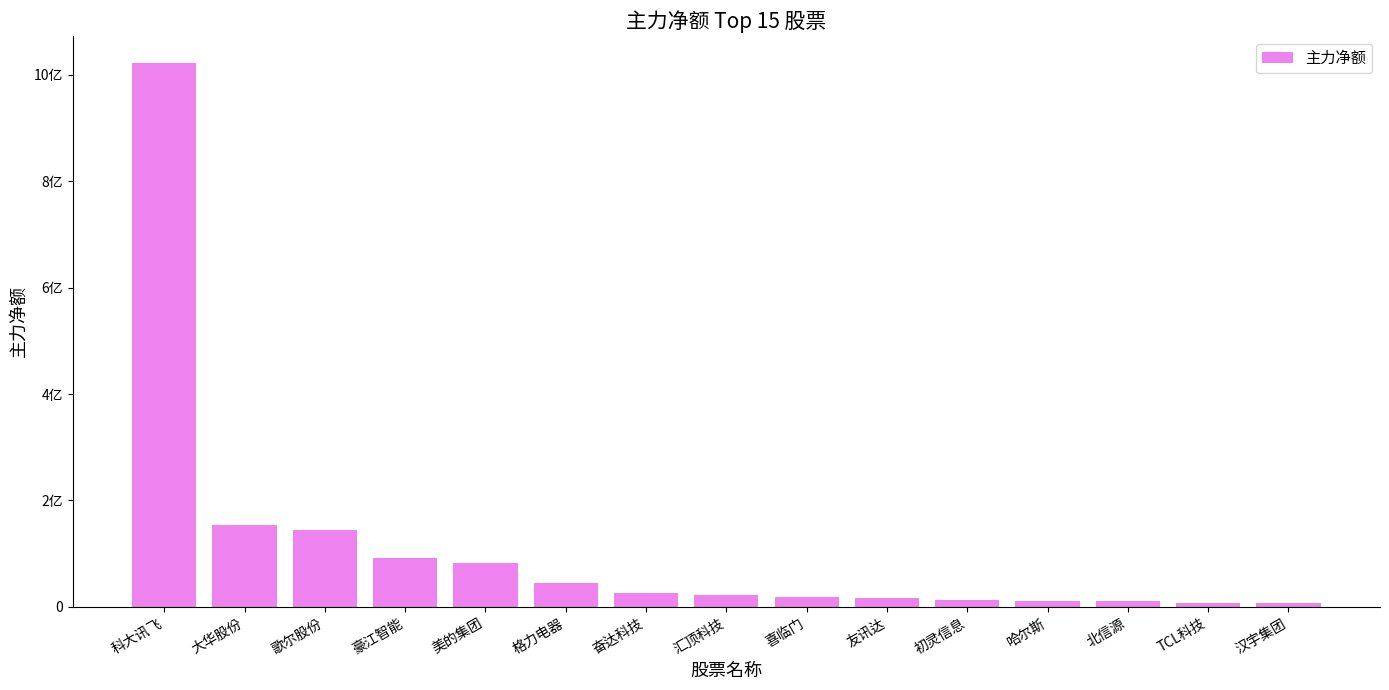

True or false: the data shows 7630759 at 汉宇集团.

True